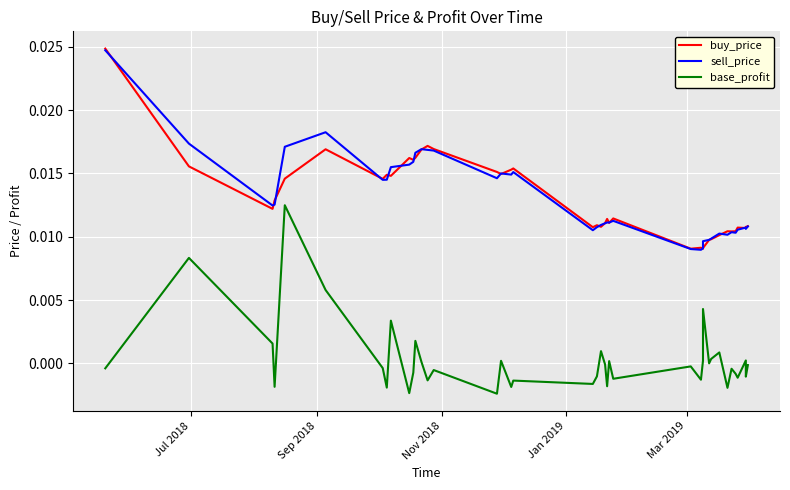

Is the value of base_profit at 22 greater than the value of sell_price at 19?

No